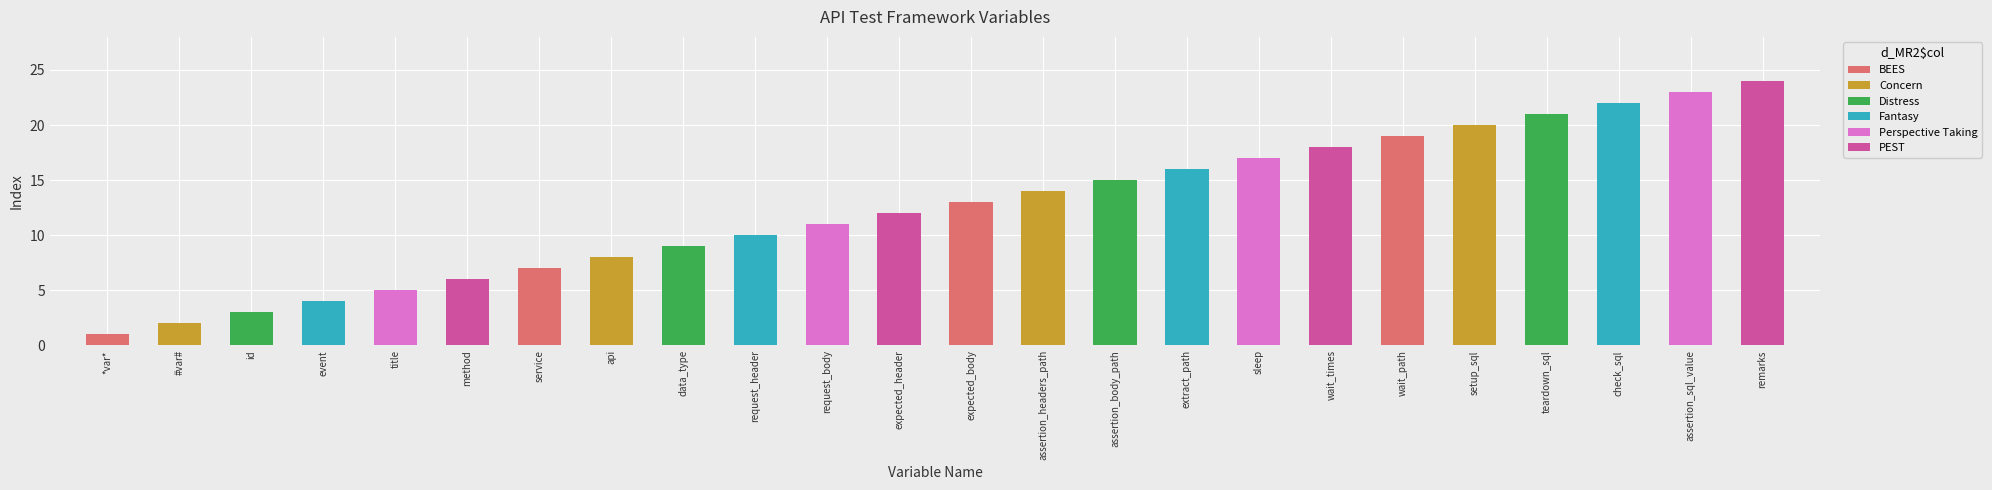

Reading left to right, what are all the values shown in this chart?

1	2	3	4	5	6	7	8	9	10	11	12	13	14	15	16	17	18	19	20	21	22	23	24